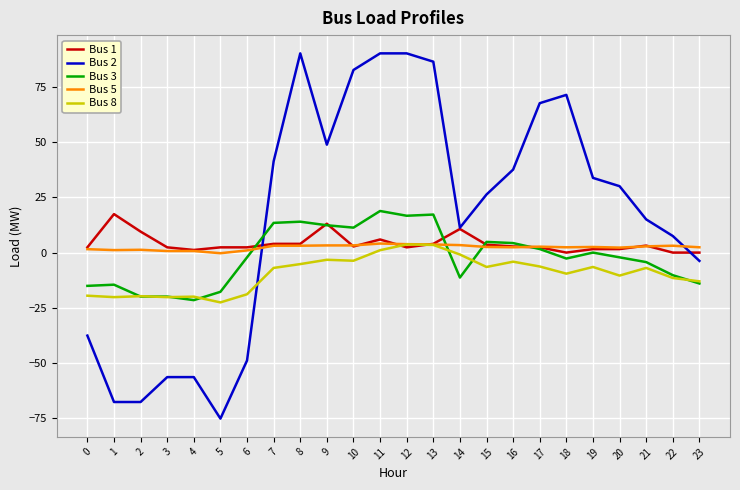

What is the difference between the maximum and minimum values in the Bus 1 series?

17.4